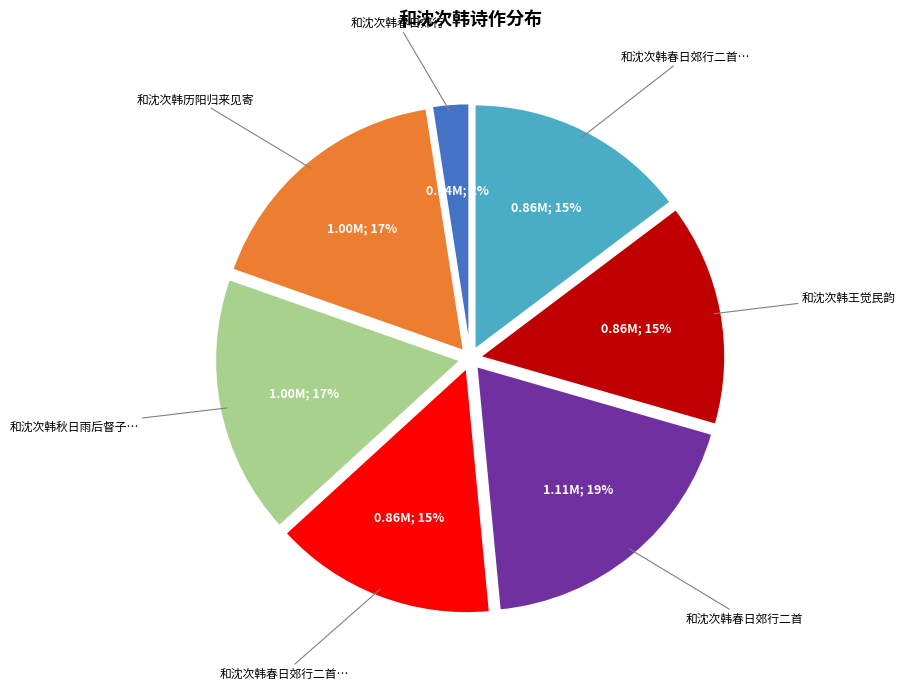

Does any single category account for the majority?

No